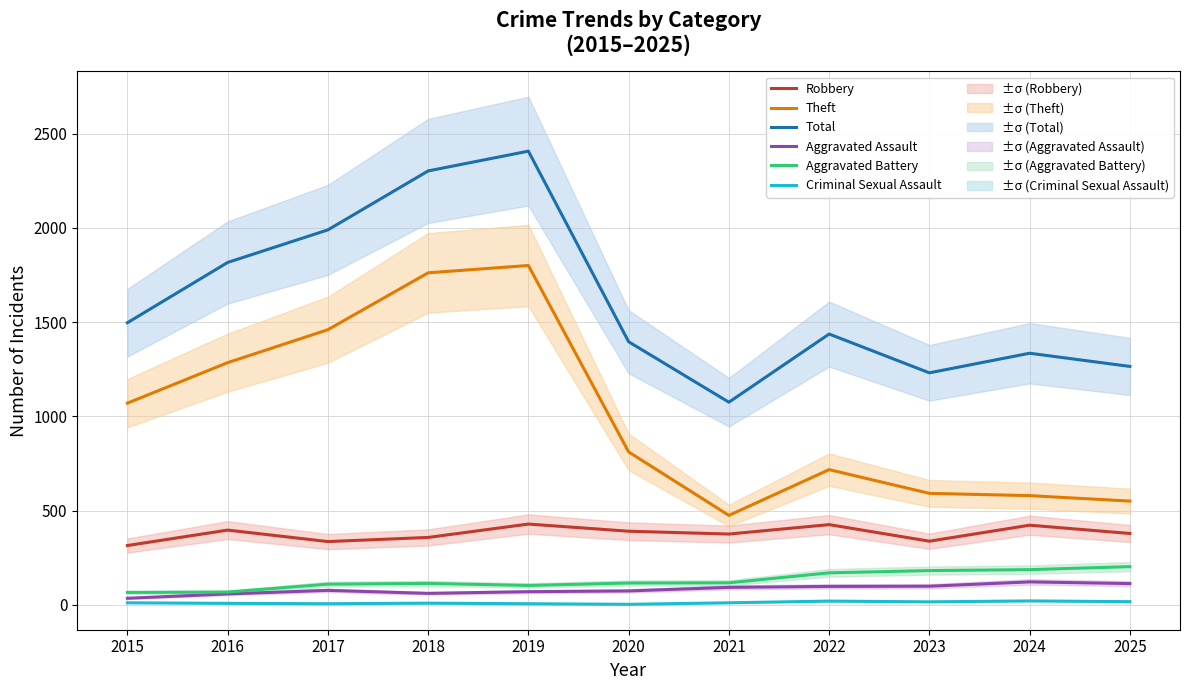

At which category does the chart reach its minimum across all series?

2020